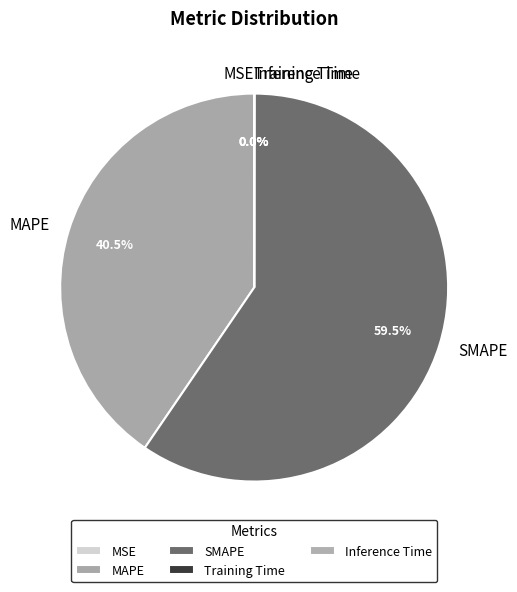

To the nearest percent, what is the difference between the largest and smallest slice percentages?

60%